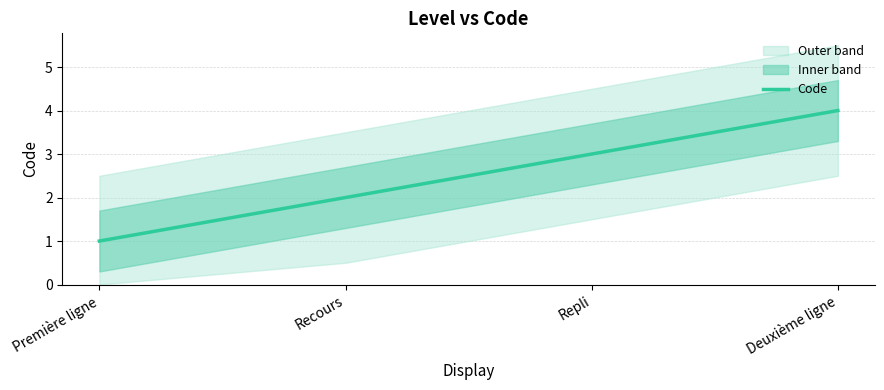

What is the sum of all values?

10